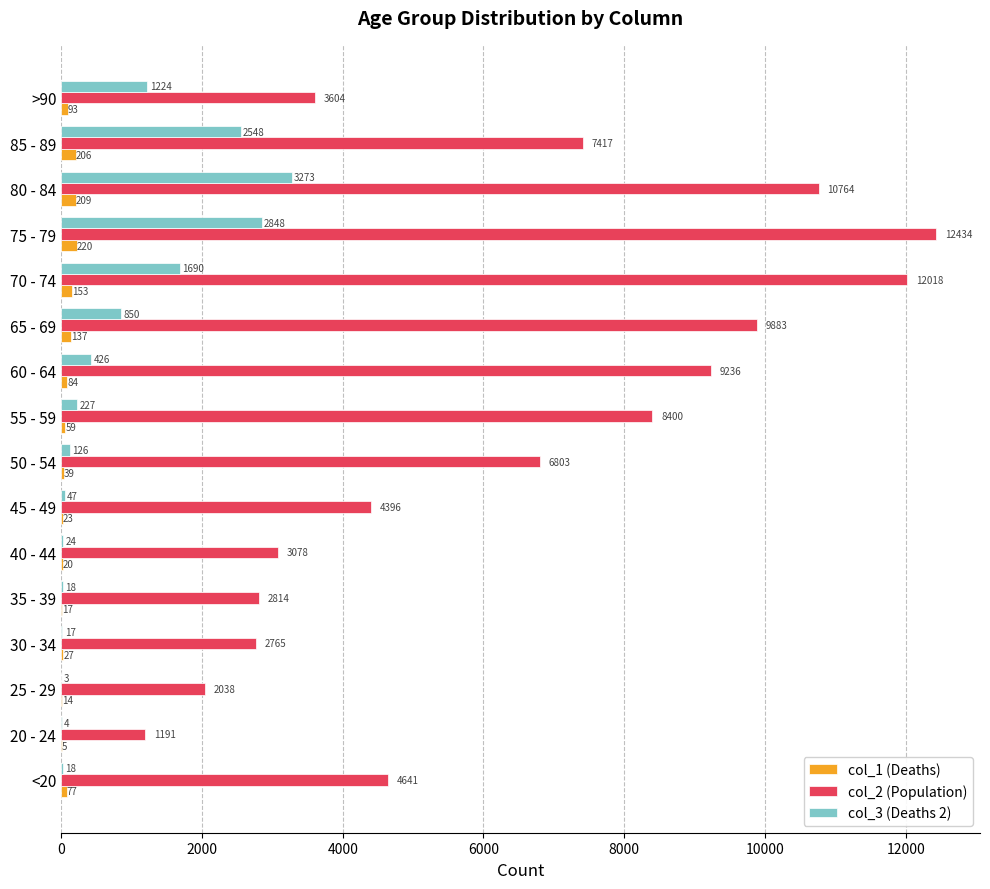

What is the greatest value displayed?

12434